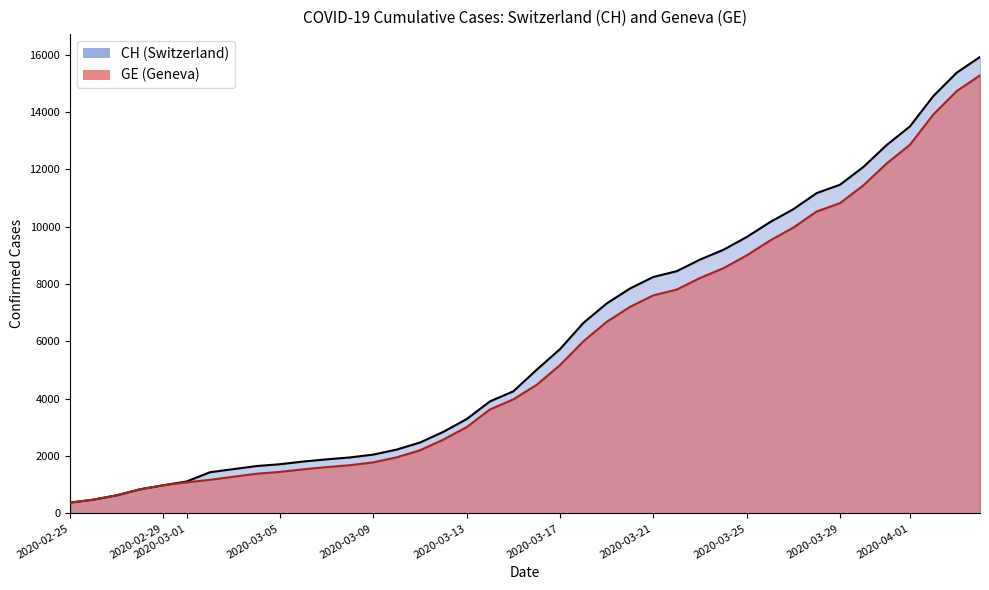

Which series has the largest total across all categories?

CH